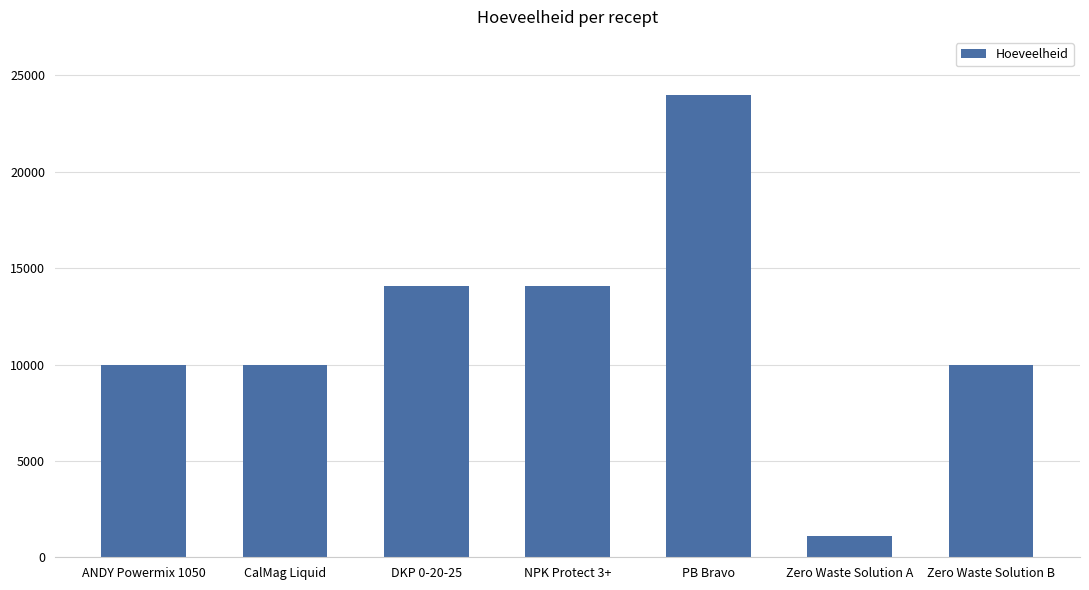

Which label corresponds to the smallest value in the chart?

Zero Waste Solution A